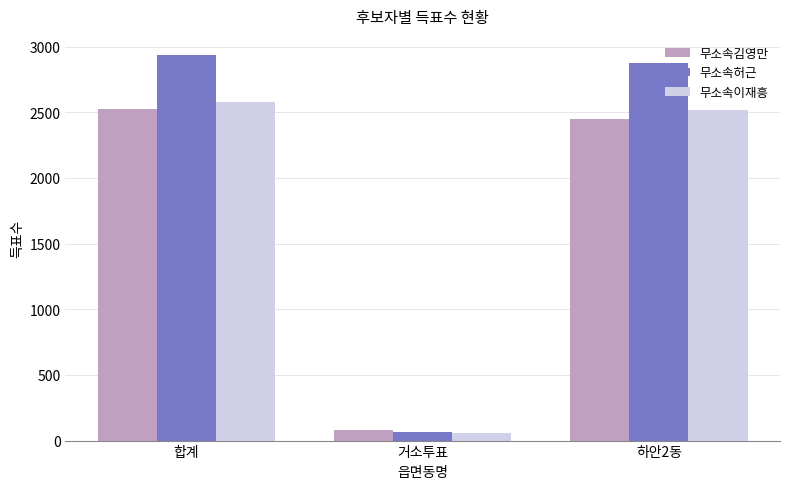

What are all the series names shown in the legend?

무소속김영만, 무소속허근, 무소속이재흥